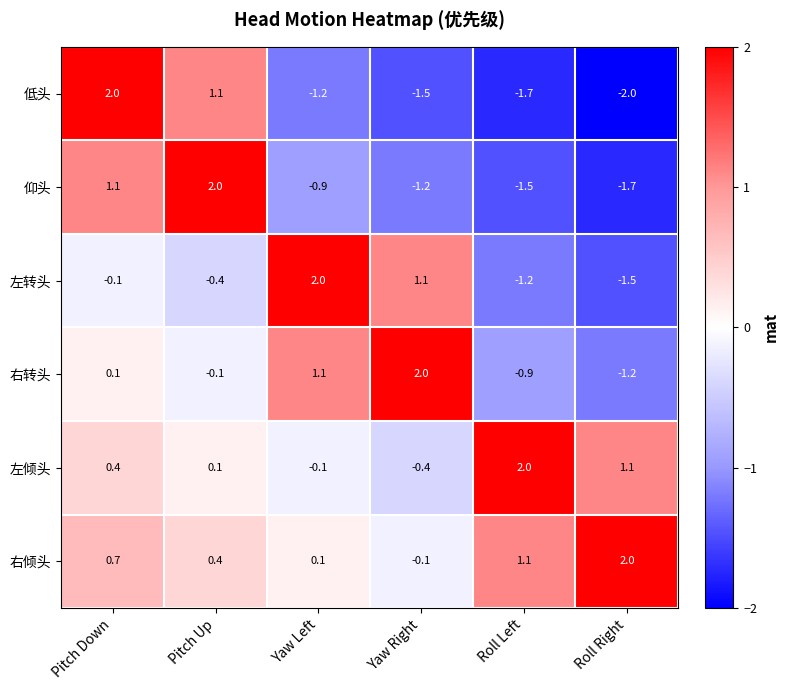

How many values in 仰头 are above zero?

2